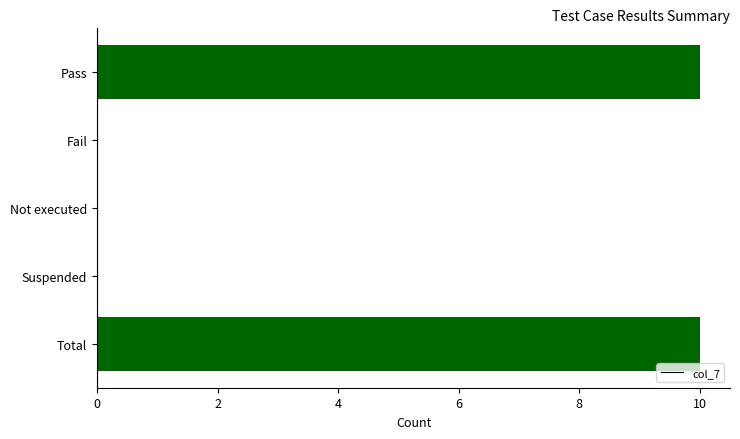

Reading top to bottom, what are all the values shown in this chart?

Pass=10	Fail=0	Not executed=0	Suspended=0	Total=10